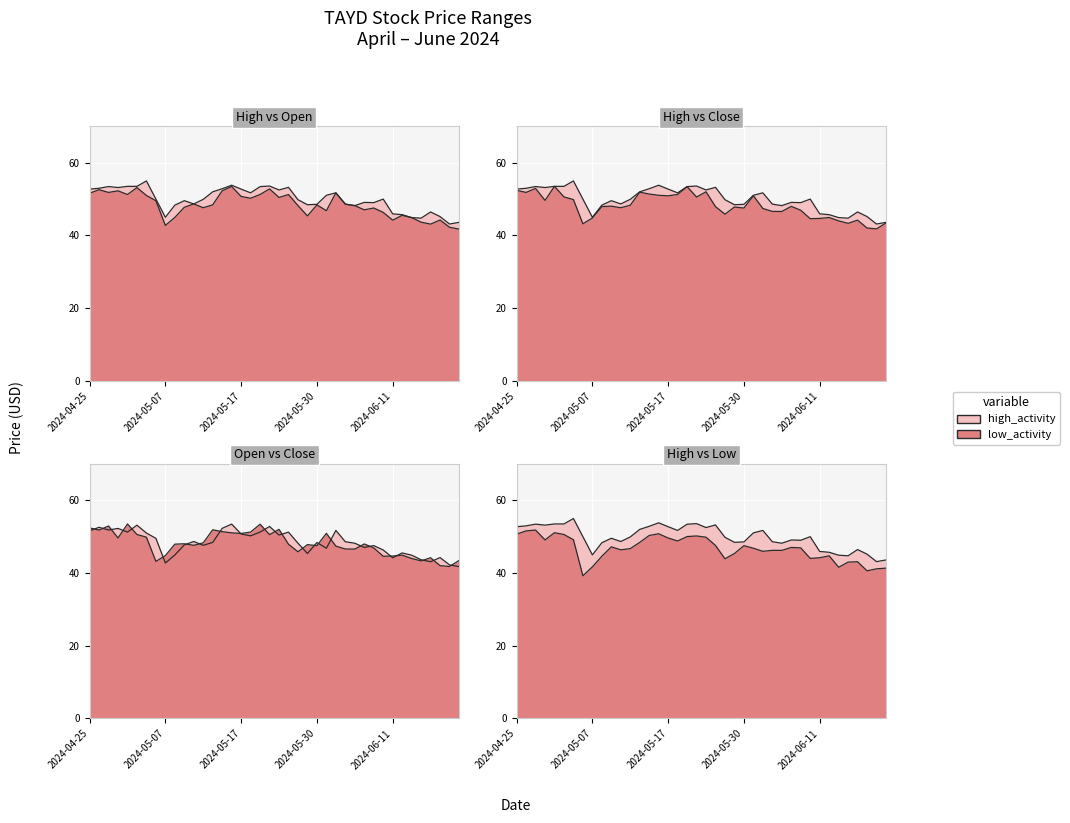

Reading left to right, what are all the values shown in this chart?

High: 2024-04-25=52.7	2024-04-26=53.0	2024-04-29=53.5	2024-04-30=53.2	2024-05-01=53.5	2024-05-02=53.5	2024-05-03=55.0	2024-05-06=50.0	2024-05-07=45.0	2024-05-08=48.3	2024-05-09=49.6	2024-05-10=48.7	2024-05-13=49.9	2024-05-14=52.0	2024-05-15=52.9	2024-05-16=53.8	2024-05-17=52.7	2024-05-20=51.7	2024-05-21=53.4	2024-05-22=53.6	2024-05-23=52.5	2024-05-24=53.2	2024-05-28=49.8	2024-05-29=48.5	2024-05-30=48.6	2024-05-31=51.0	2024-06-03=51.7	2024-06-04=48.6	2024-06-05=48.2	2024-06-06=49.1	2024-06-07=49.0	2024-06-10=50.0	2024-06-11=45.9	2024-06-12=45.7	2024-06-13=44.9	2024-06-14=44.8	2024-06-17=46.5	2024-06-18=45.2	2024-06-20=43.1	2024-06-21=43.6
Open: 2024-04-25=51.6	2024-04-26=52.6	2024-04-29=51.8	2024-04-30=52.3	2024-05-01=51.3	2024-05-02=53.2	2024-05-03=51.0	2024-05-06=49.5	2024-05-07=42.8	2024-05-08=45.0	2024-05-09=47.8	2024-05-10=48.7	2024-05-13=47.6	2024-05-14=48.4	2024-05-15=52.3	2024-05-16=53.5	2024-05-17=50.7	2024-05-20=50.2	2024-05-21=51.3	2024-05-22=52.8	2024-05-23=50.5	2024-05-24=51.2	2024-05-28=48.2	2024-05-29=45.4	2024-05-30=48.4	2024-05-31=46.8	2024-06-03=51.7	2024-06-04=48.6	2024-06-05=48.2	2024-06-06=47.0	2024-06-07=47.5	2024-06-10=46.3	2024-06-11=44.2	2024-06-12=45.5	2024-06-13=44.9	2024-06-14=43.7	2024-06-17=43.1	2024-06-18=44.2	2024-06-20=42.2	2024-06-21=41.8
Close: 2024-04-25=52.4	2024-04-26=51.8	2024-04-29=52.9	2024-04-30=49.6	2024-05-01=53.5	2024-05-02=50.6	2024-05-03=49.9	2024-05-06=43.2	2024-05-07=44.8	2024-05-08=47.9	2024-05-09=48.0	2024-05-10=47.6	2024-05-13=48.3	2024-05-14=51.9	2024-05-15=51.4	2024-05-16=51.0	2024-05-17=50.9	2024-05-20=51.3	2024-05-21=53.4	2024-05-22=50.6	2024-05-23=52.0	2024-05-24=47.9	2024-05-28=45.8	2024-05-29=47.8	2024-05-30=47.5	2024-05-31=50.9	2024-06-03=47.4	2024-06-04=46.6	2024-06-05=46.6	2024-06-06=48.0	2024-06-07=46.9	2024-06-10=44.6	2024-06-11=44.7	2024-06-12=44.9	2024-06-13=44.0	2024-06-14=43.3	2024-06-17=44.2	2024-06-18=42.0	2024-06-20=41.8	2024-06-21=43.5
Low: 2024-04-25=50.7	2024-04-26=51.6	2024-04-29=51.8	2024-04-30=49.1	2024-05-01=51.1	2024-05-02=50.6	2024-05-03=49.2	2024-05-06=39.2	2024-05-07=41.7	2024-05-08=44.6	2024-05-09=47.2	2024-05-10=46.4	2024-05-13=46.7	2024-05-14=48.4	2024-05-15=50.3	2024-05-16=50.8	2024-05-17=49.6	2024-05-20=48.8	2024-05-21=50.0	2024-05-22=50.2	2024-05-23=49.9	2024-05-24=47.6	2024-05-28=43.9	2024-05-29=45.4	2024-05-30=47.5	2024-05-31=46.8	2024-06-03=46.0	2024-06-04=46.2	2024-06-05=46.2	2024-06-06=47.0	2024-06-07=46.9	2024-06-10=44.0	2024-06-11=44.2	2024-06-12=44.7	2024-06-13=41.6	2024-06-14=43.0	2024-06-17=43.1	2024-06-18=40.6	2024-06-20=41.2	2024-06-21=41.4